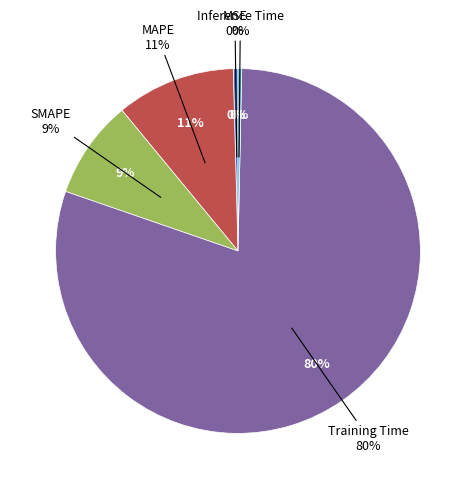

To the nearest percent, what is the average slice percentage?

20%